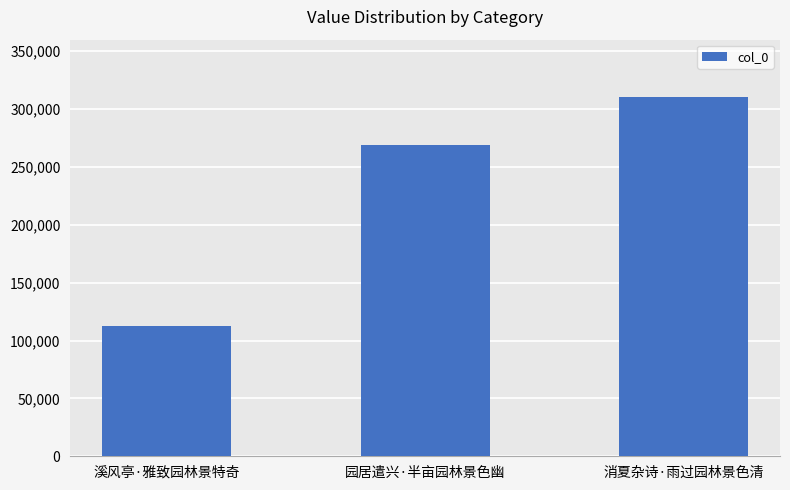

At which label is the value closest to 211574?

园居遣兴·半亩园林景色幽